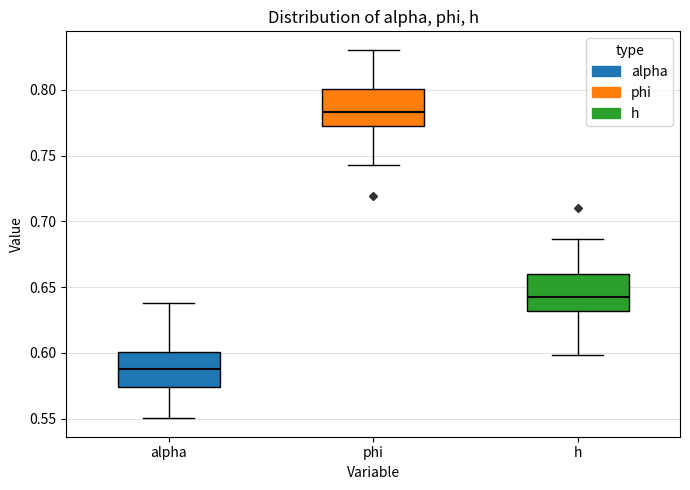

Which box has the highest median line?

phi